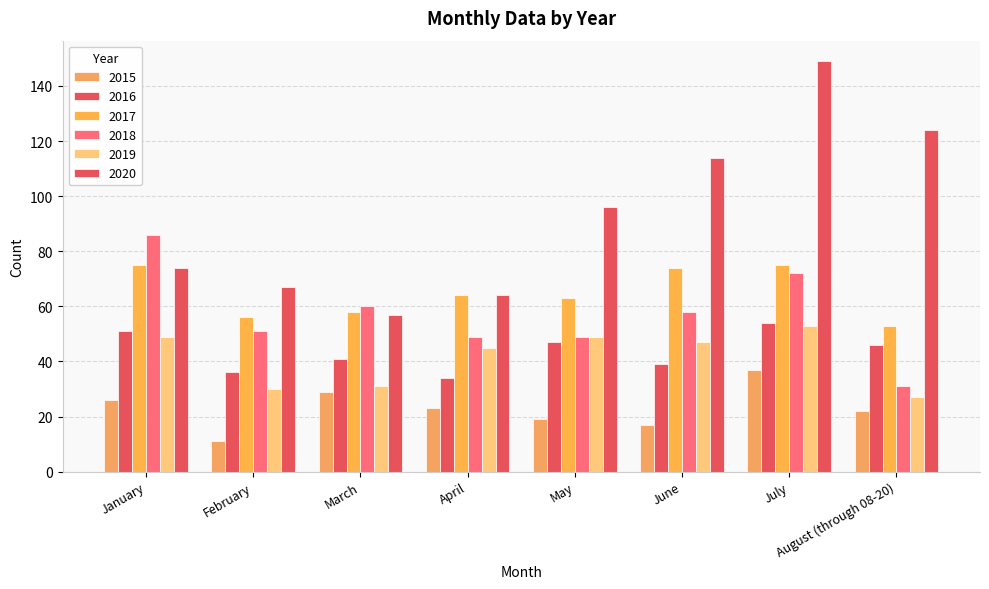

True or false: 2015 has a value of 37 at July.

True